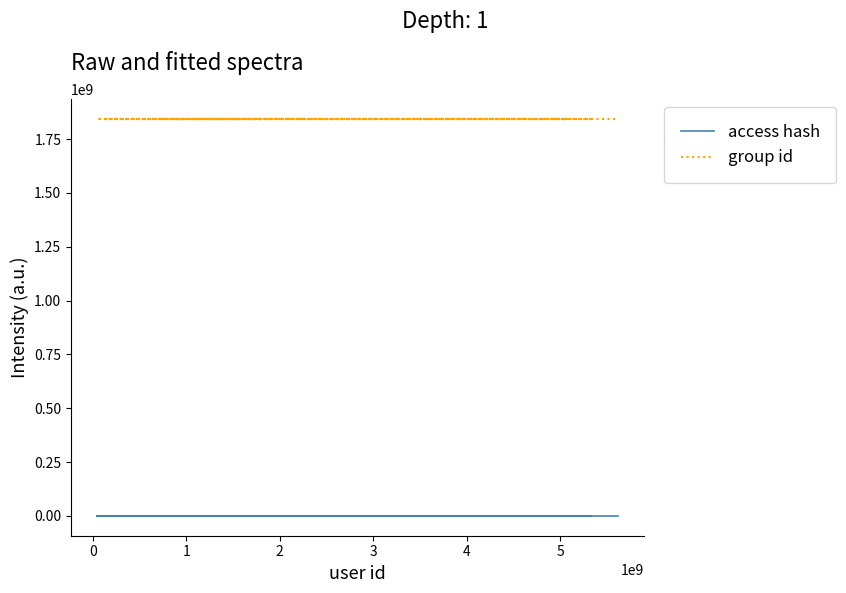

Where is the first local minimum for access hash?

2